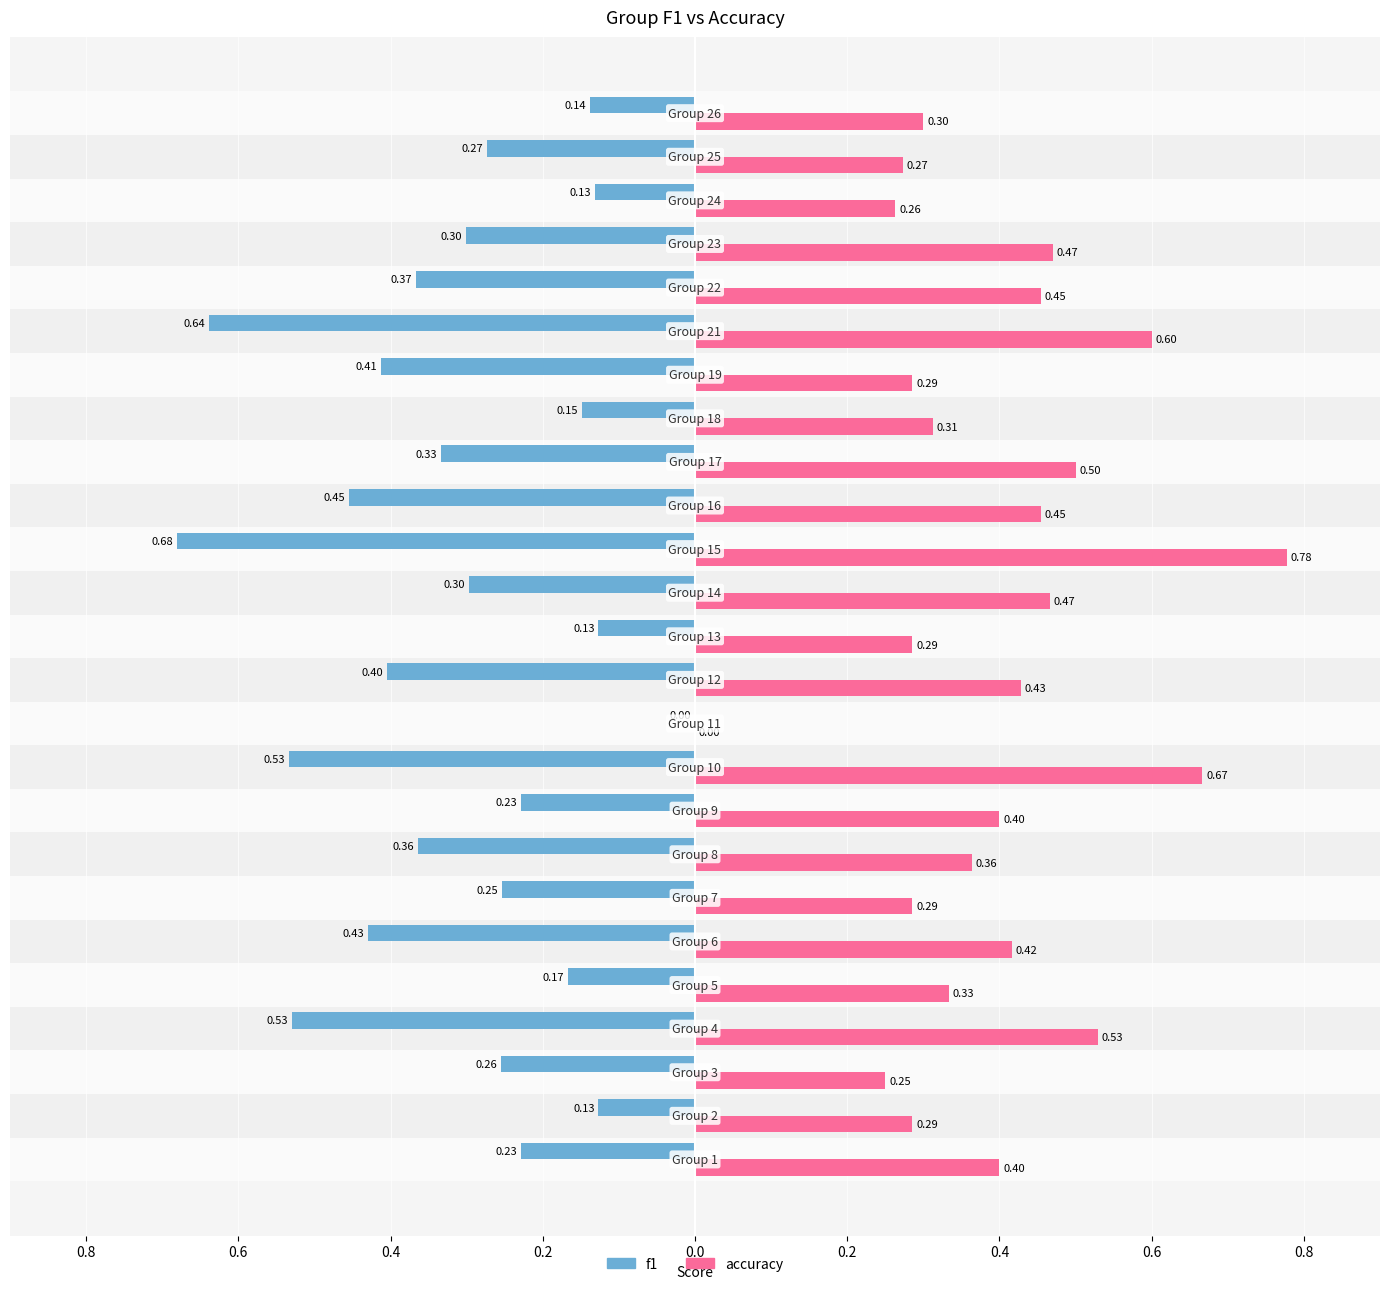

What are all the series names shown in the legend?

f1, accuracy